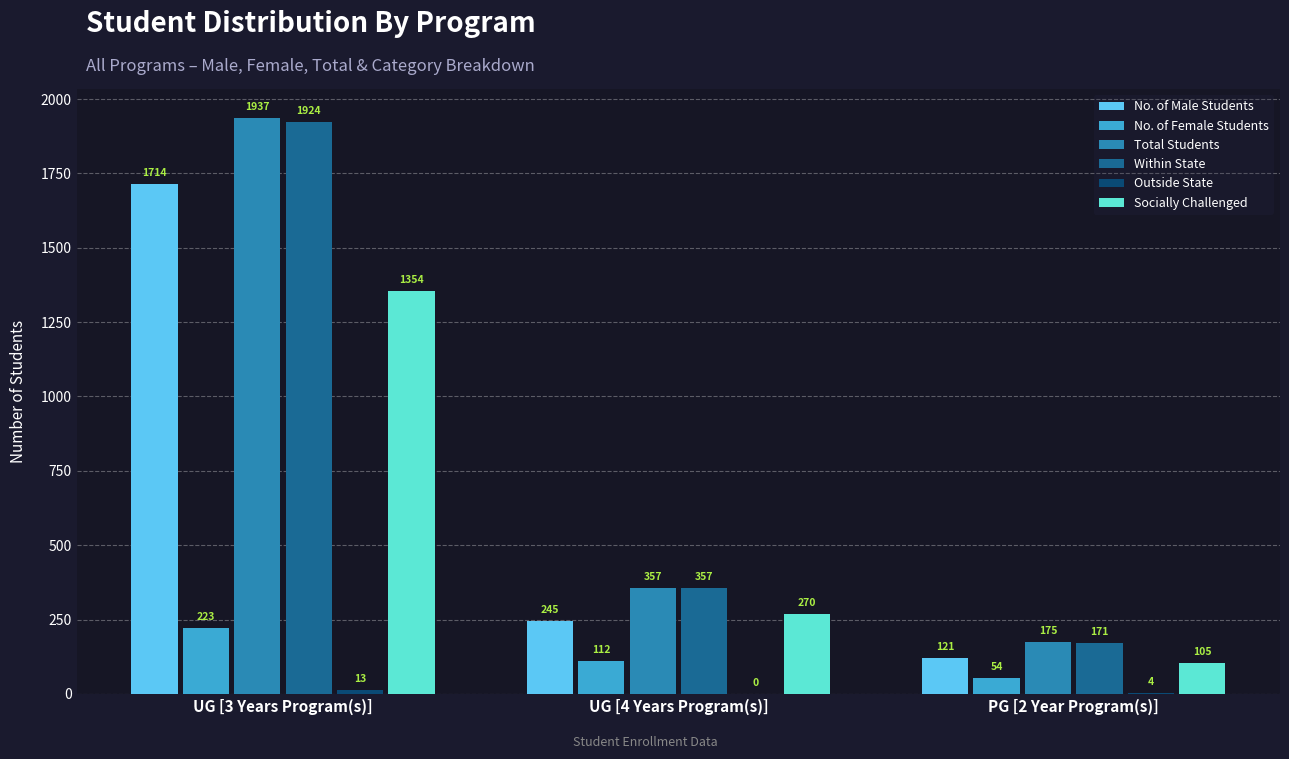

Between UG [3 Years Program(s)] and PG [2 Year Program(s)], which series saw the biggest shift?

Total Students